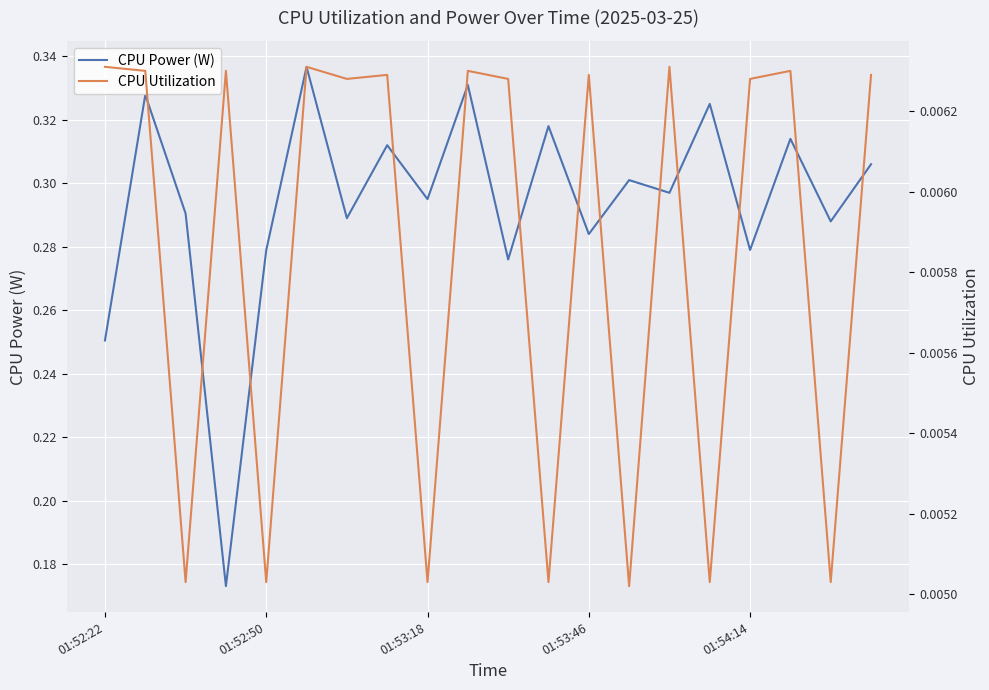

How many interior local peaks does the CPU Power (W) series have?

8